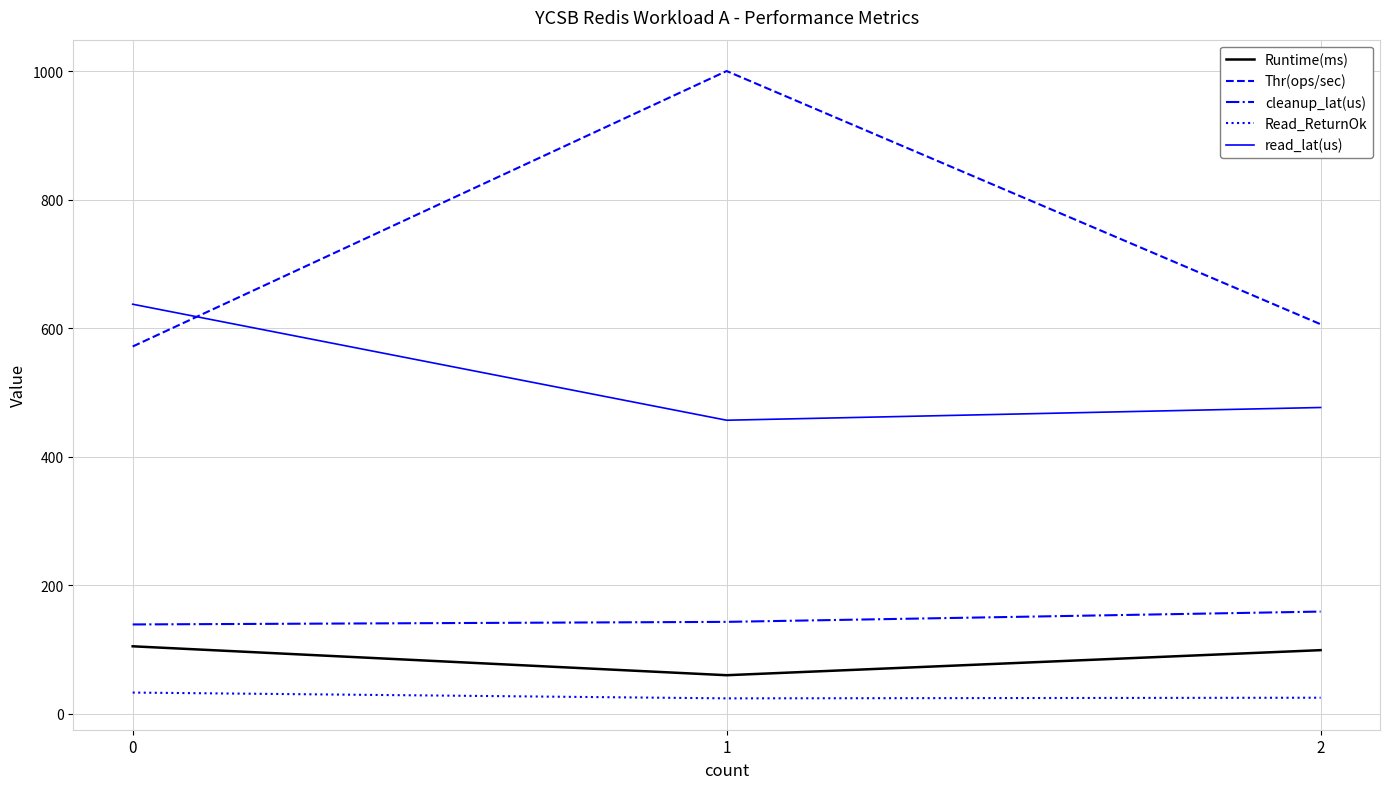

What is the average value of the Read_ReturnOk series?

27.3